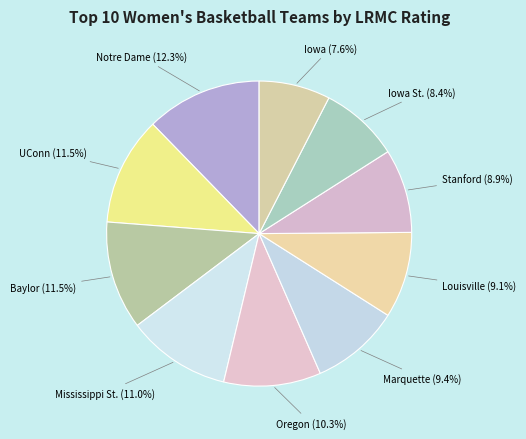

How many segments does this pie chart have?

10